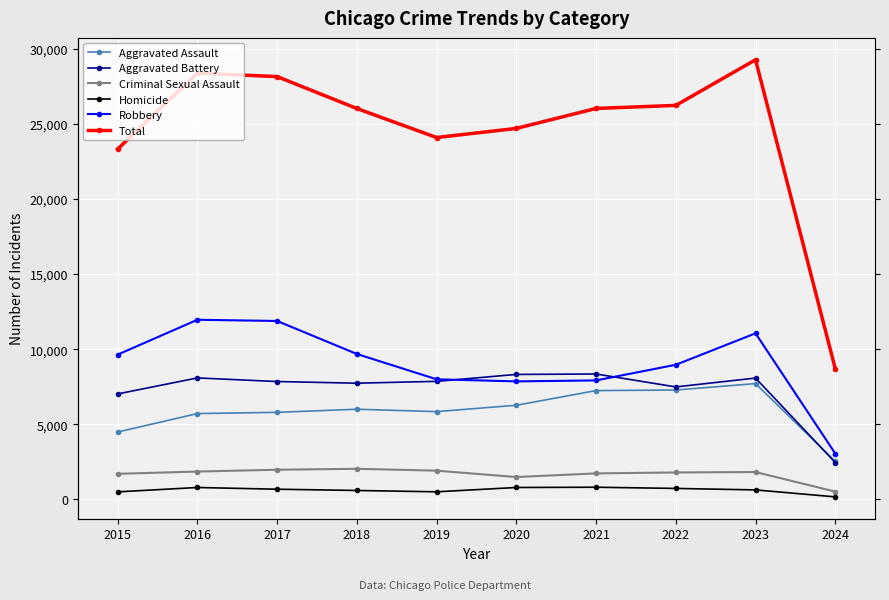

Reading right to left, what are all the values shown in this chart?

Aggravated Assault: 2528	7708	7280	7242	6265	5841	6001	5793	5712	4480
Aggravated Battery: 2449	8076	7488	8347	8319	7858	7735	7845	8086	7019
Criminal Sexual Assault: 512	1816	1788	1726	1483	1908	2030	1970	1848	1698
Homicide: 162	626	724	804	787	499	588	672	786	496
Robbery: 3048	11057	8962	7920	7855	7995	9681	11880	11960	9638
Total: 8699	29283	26242	26039	24709	24101	26035	28160	28392	23331